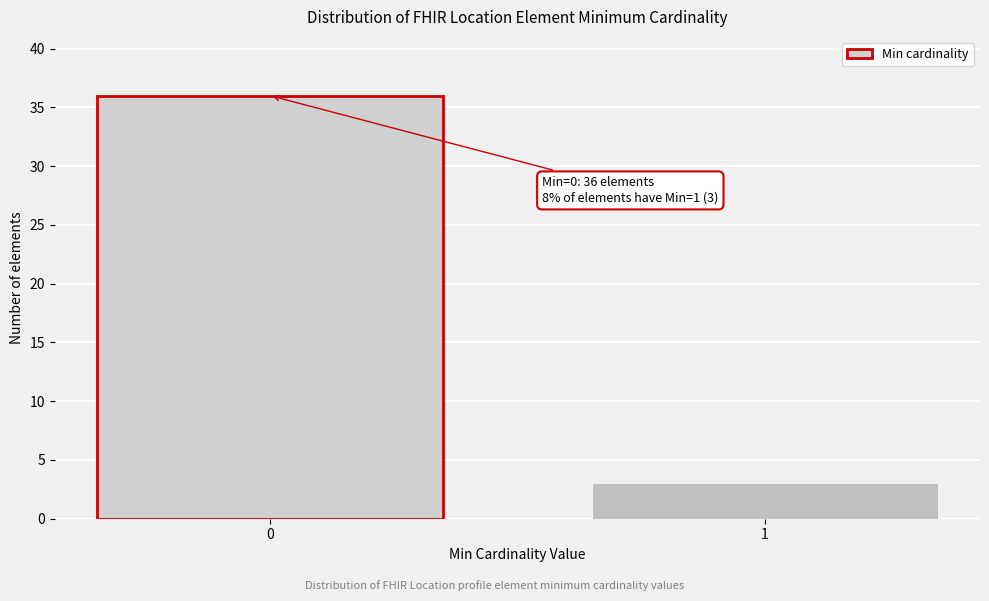

Reading left to right, list all the values displayed in this chart.

36	3